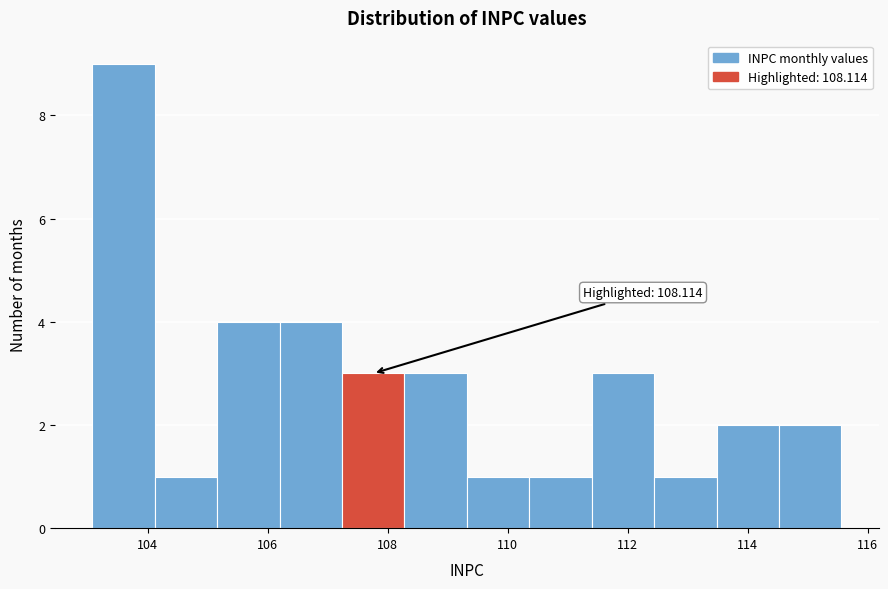

Over which range of the x-axis is the bar tallest?

103.0 to 104.2